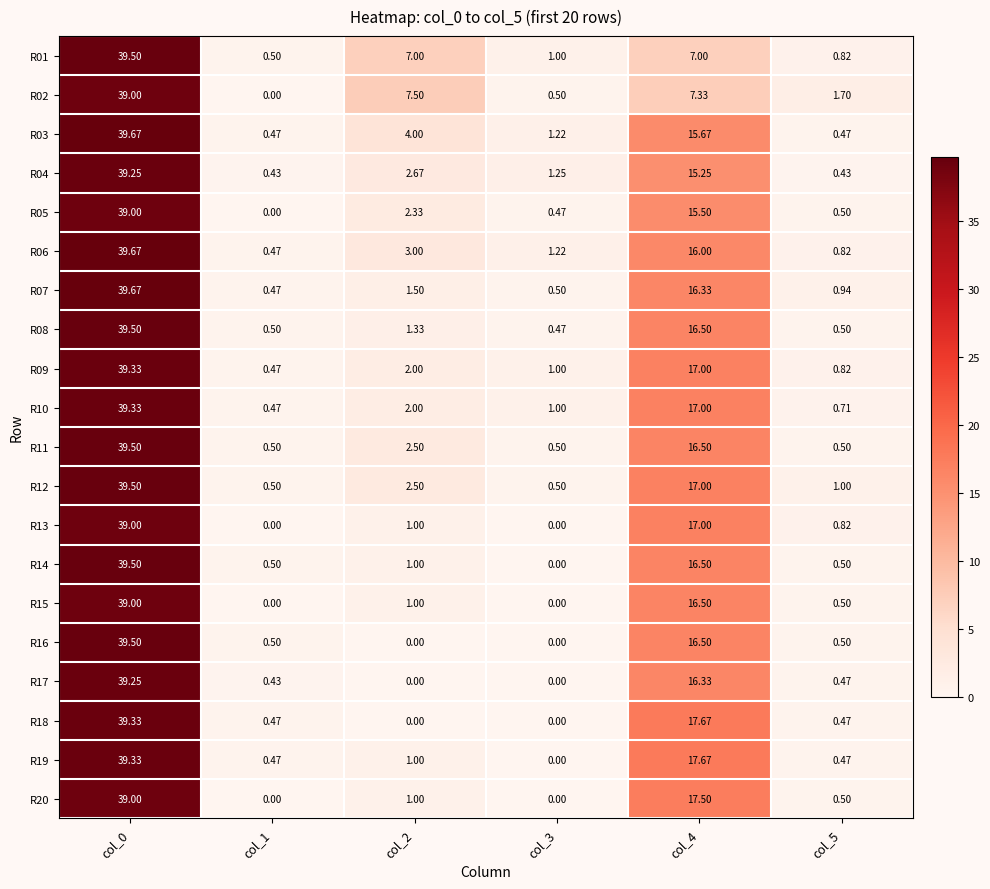

Rank the series at col_0 from highest to lowest value.

R03, R06, R07, R01, R08, R11, R12, R14, R16, R09, R10, R18, R19, R04, R17, R02, R05, R13, R15, R20